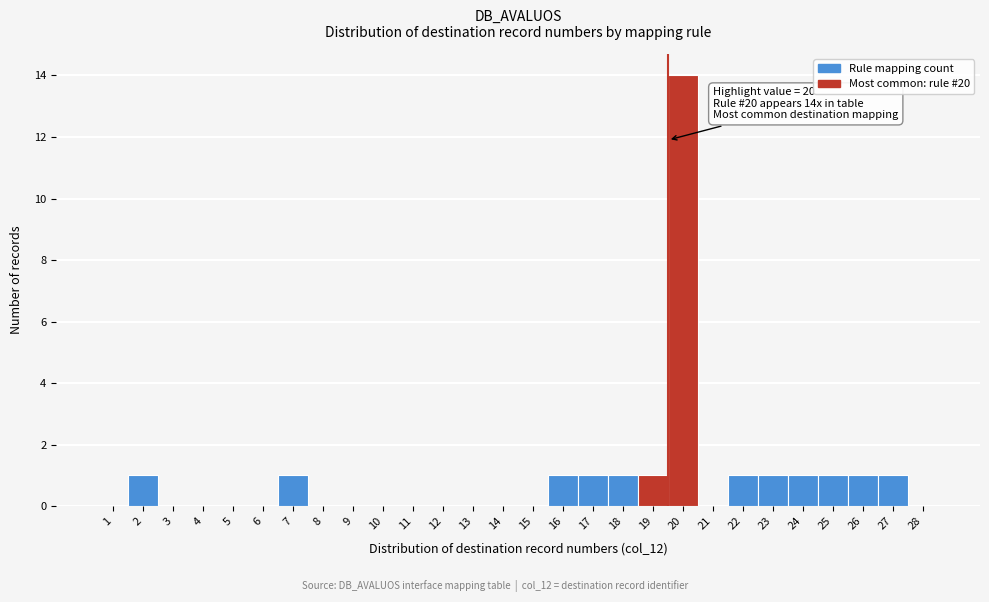

Reading left to right, transcribe all the data shown in this chart.

1=0	2=1	3=0	4=0	5=0	6=0	7=1	8=0	9=0	10=0	11=0	12=0	13=0	14=0	15=0	16=1	17=1	18=1	19=1	20=14	21=0	22=1	23=1	24=1	25=1	26=1	27=1	28=0